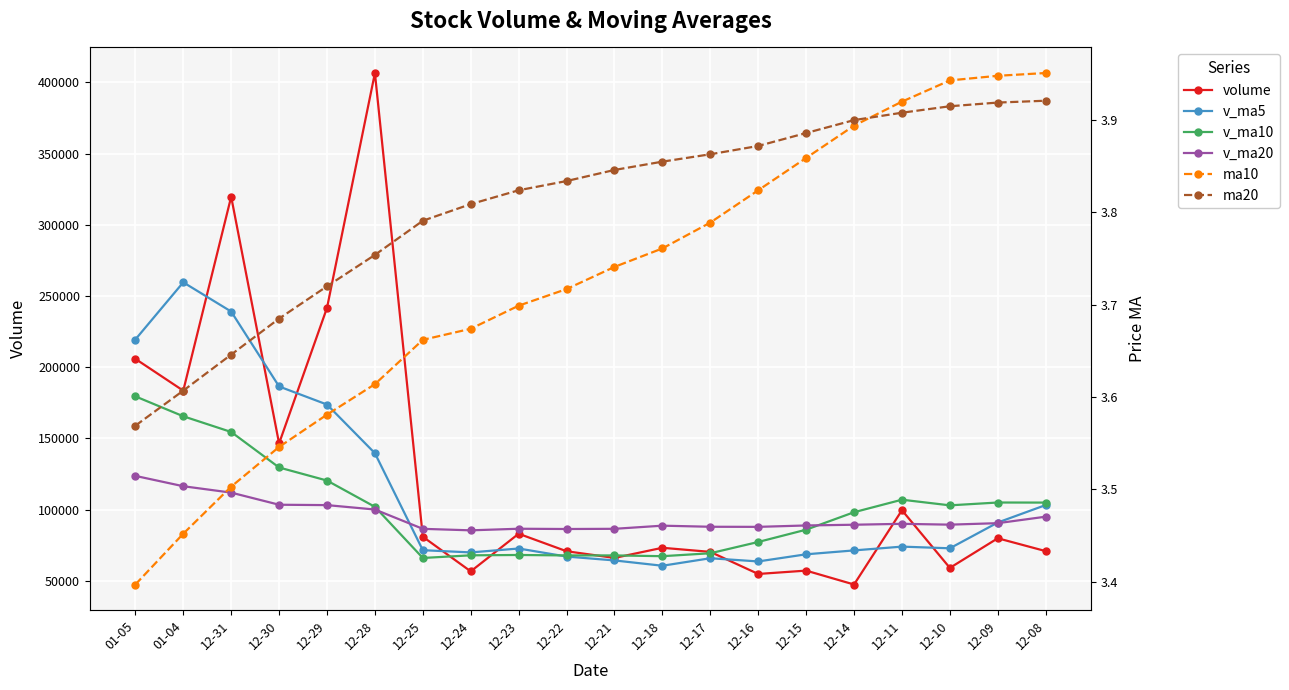

Is it true that ma10 equals 3.9 at 12-14?

True